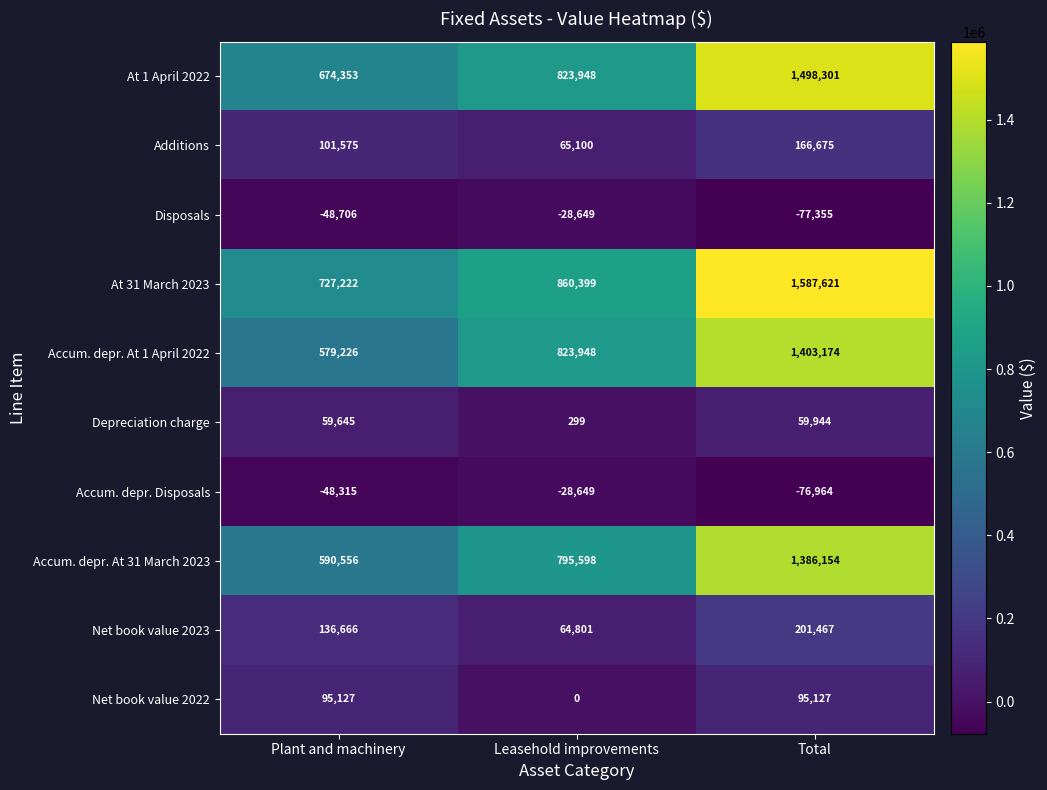

Where is Accum. depr. At 31 March 2023 nearest to the value 988355?

Leasehold improvements